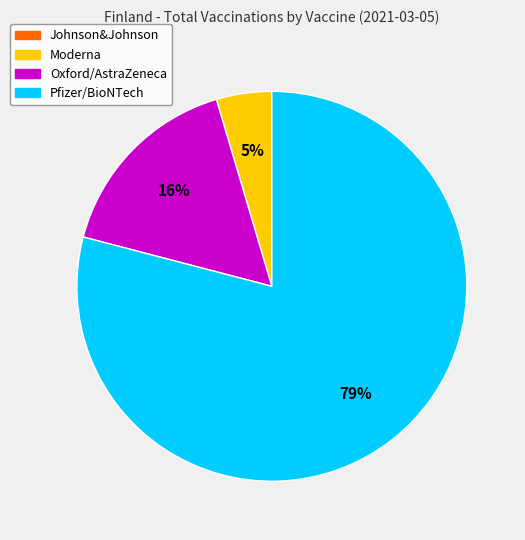

Does any single category account for the majority?

Yes